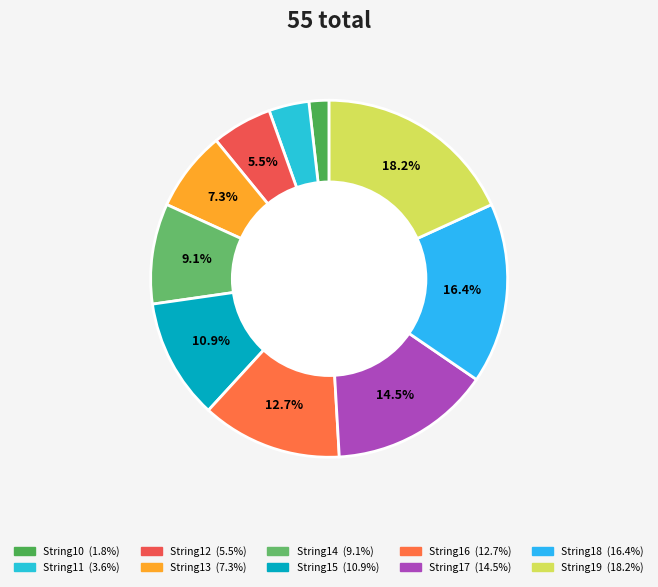

Rank the categories by value from lowest to highest.

String10, String11, String12, String13, String14, String15, String16, String17, String18, String19